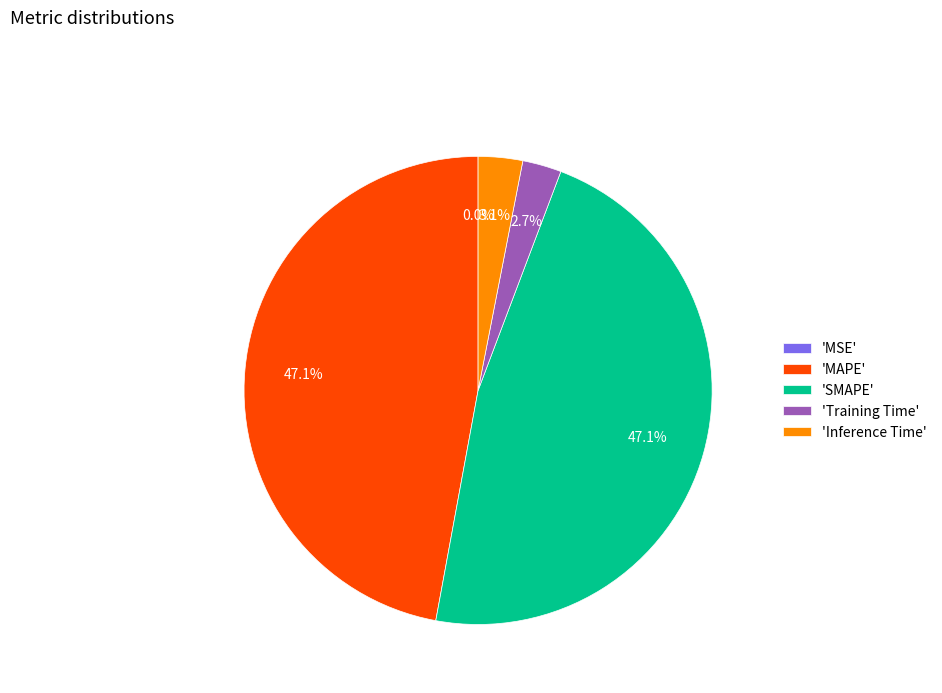

Combined, what portion of the pie is 'Inference Time' and 'Training Time'?

5.8%